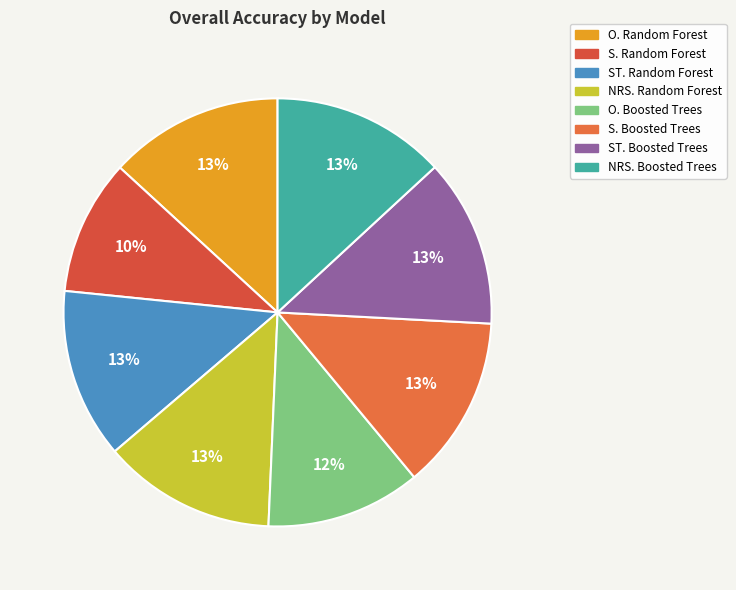

What percentage is the NRS. Random Forest slice, to the nearest percent?

13%